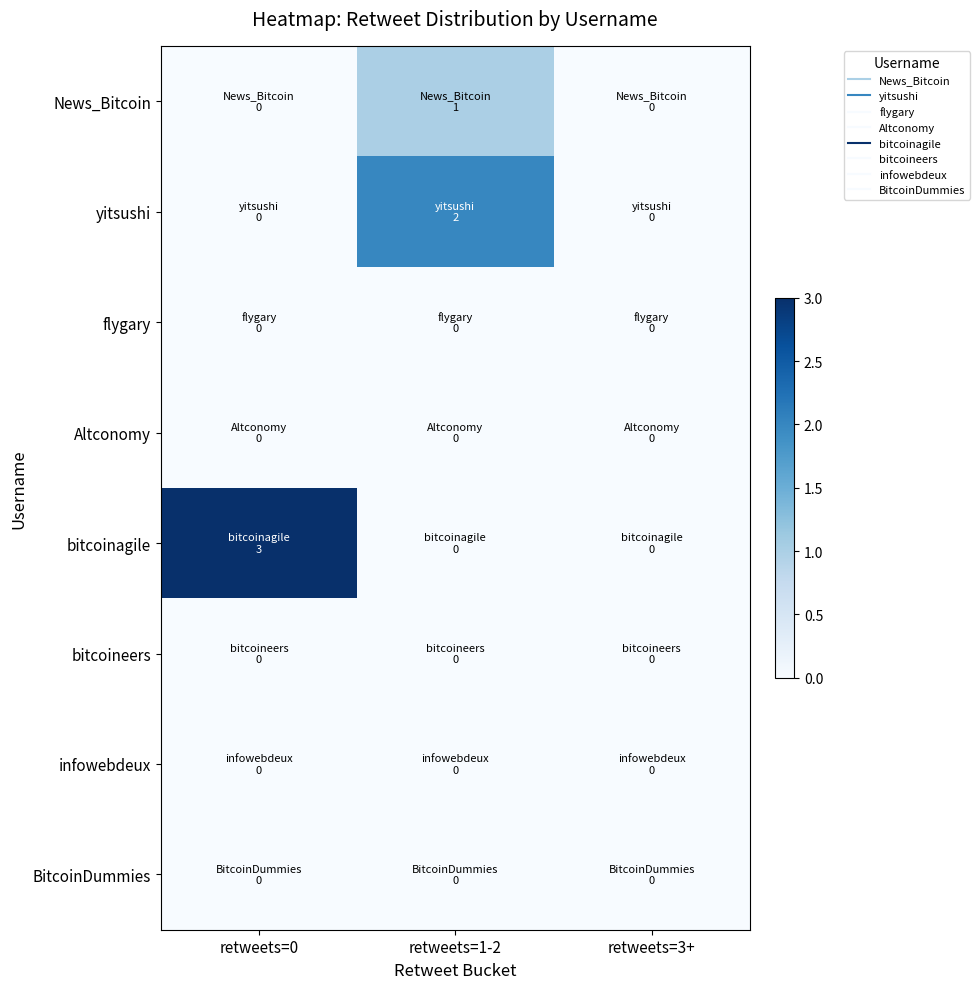

Between retweets=3+ and retweets=1-2, which is larger?

retweets=1-2